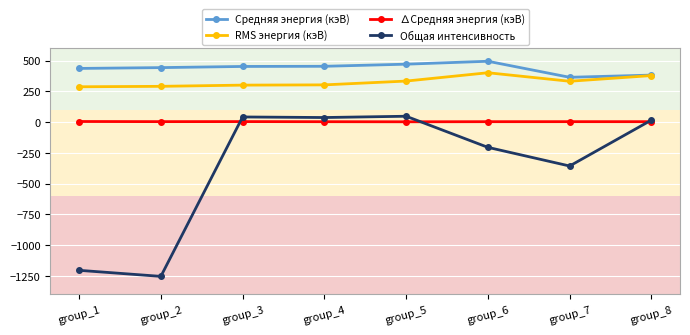

True or false: Средняя энергия (кэВ) has more than 0 points higher than both neighbors.

True